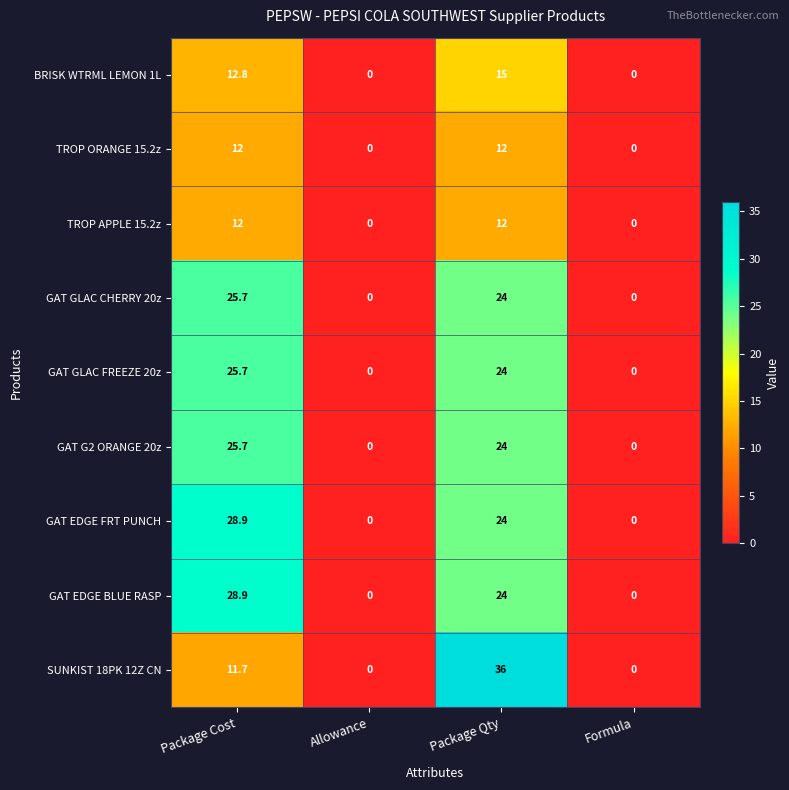

At how many categories does at least one series exceed 8?

2